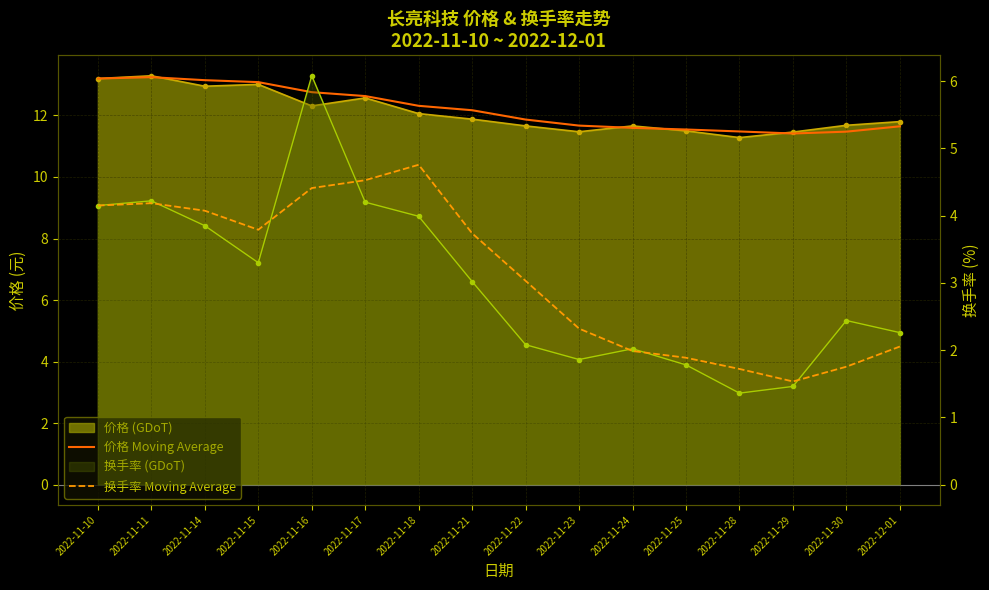

True or false: 换手率 Moving Average has a value of 7.1 at 2022-11-18.

False